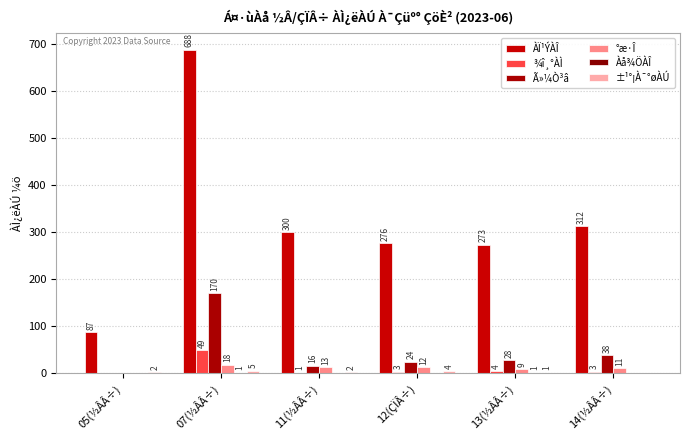

How many distinct data groups are displayed?

6